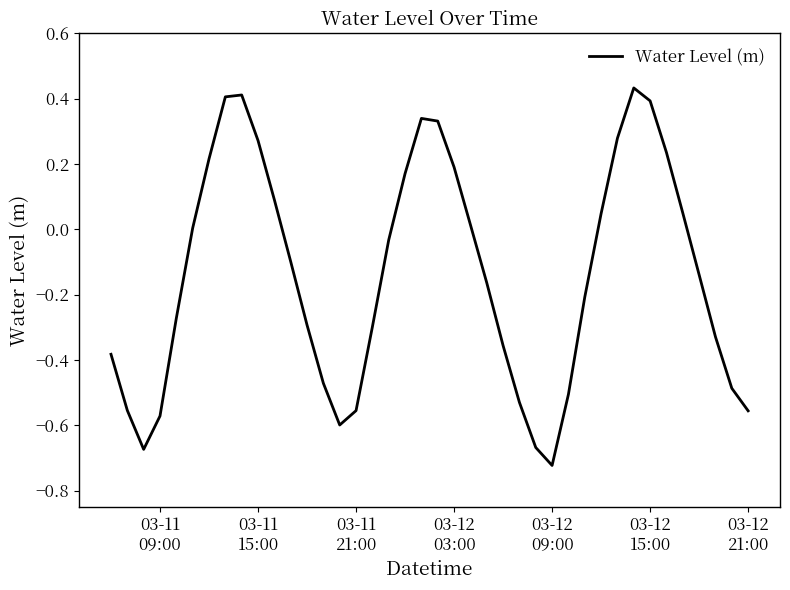

What is the difference between the maximum and minimum values?

1.2